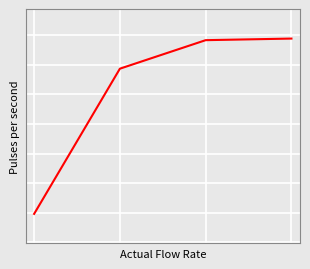

How many values are between 1 and 2?

4